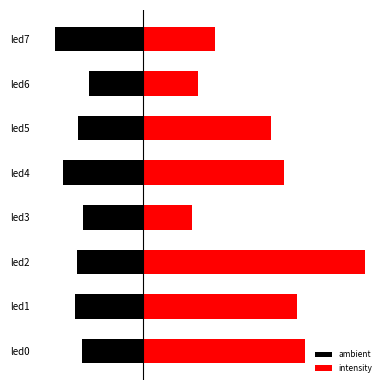

Reading right to left, extract all data points from this chart.

ambient: -0.0	-0.0	-0.0	-0.0	-0.0	-0.0	-0.0	-0.0
intensity: 0.0	0.0	0.1	0.1	0.0	0.1	0.1	0.1